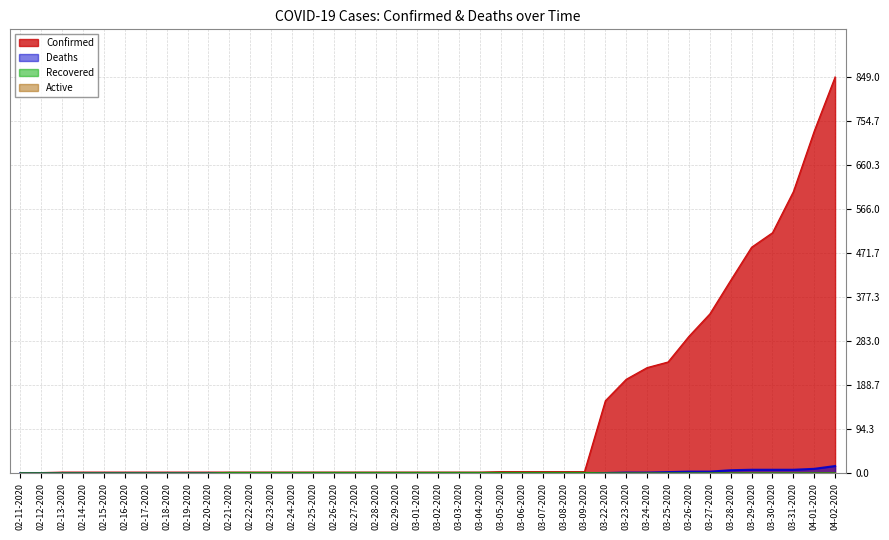

How many lines are shown in the chart?

4